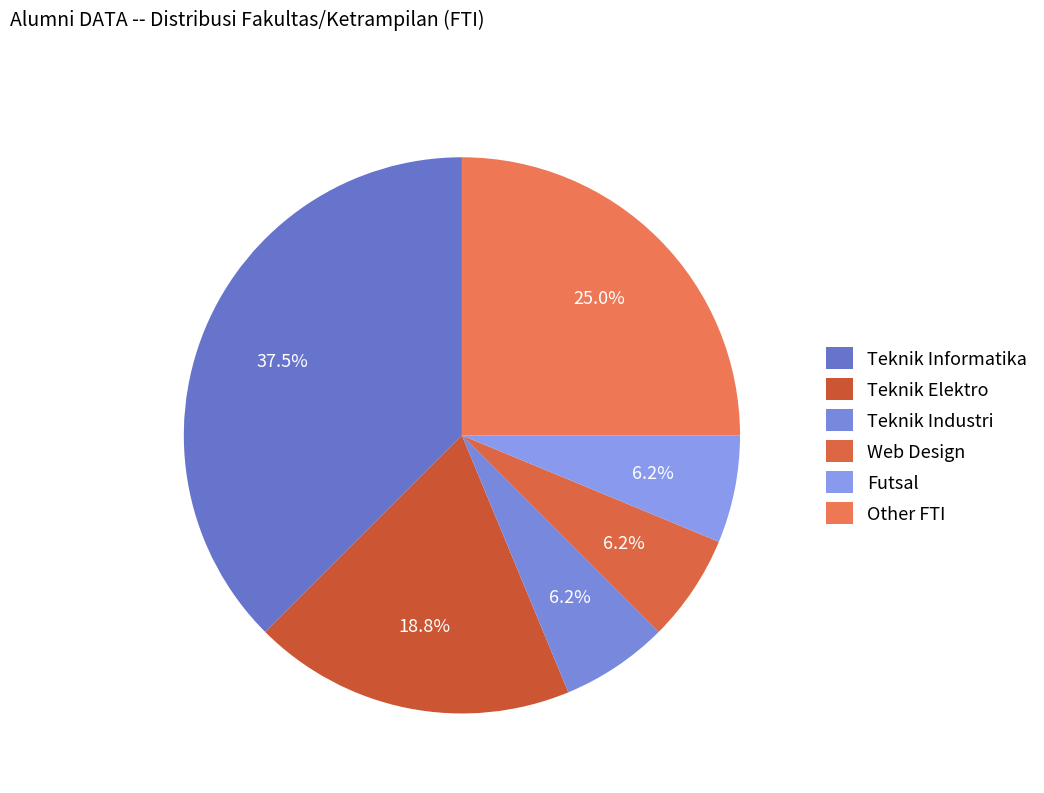

How many slices are in this pie chart?

6